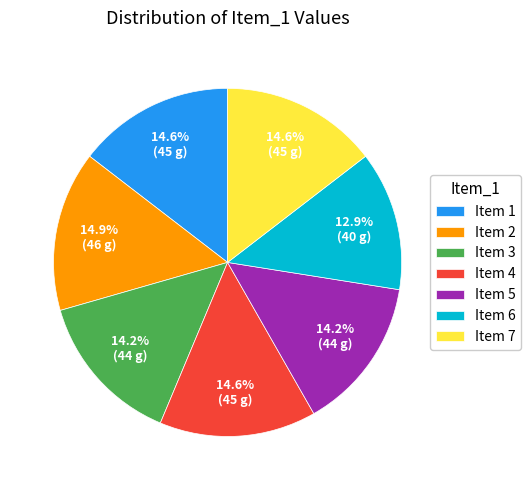

Which slice is the smallest?

Item 6